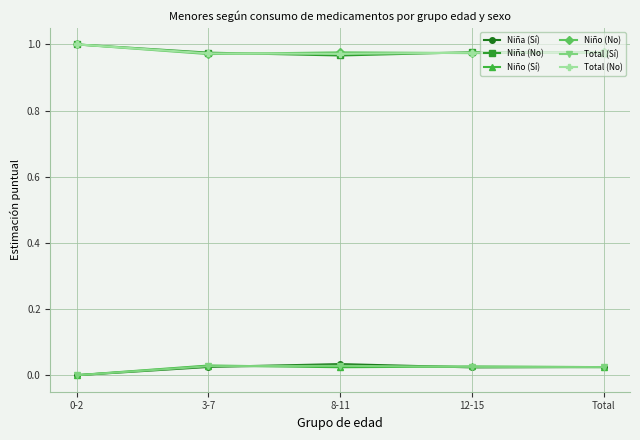

True or false: Total (No) has a value of 1.0 at Total.

True